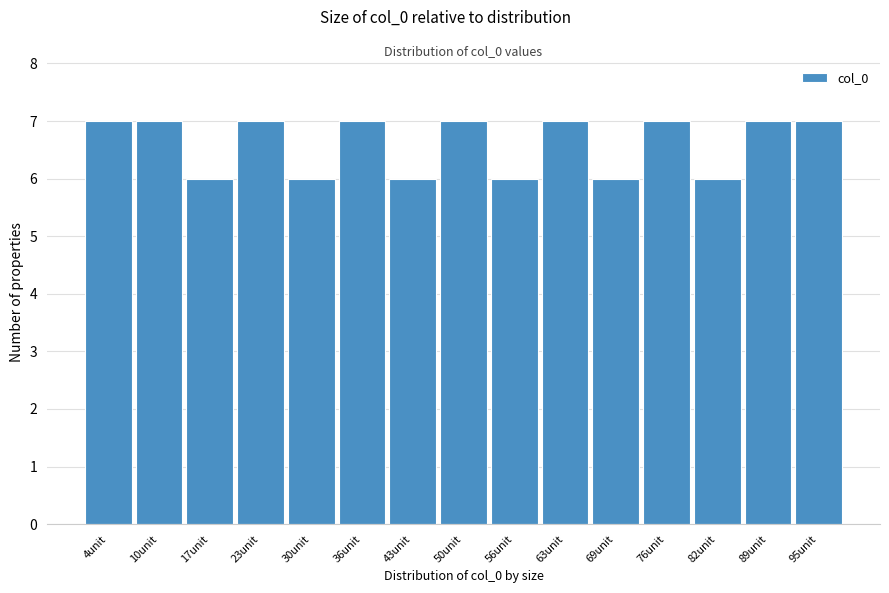

How tall is the bar that spans 27 to 34 on the x-axis? Neither the bar edges nor the heights are printed on the chart, so give them approximately, as read against the axes.

6